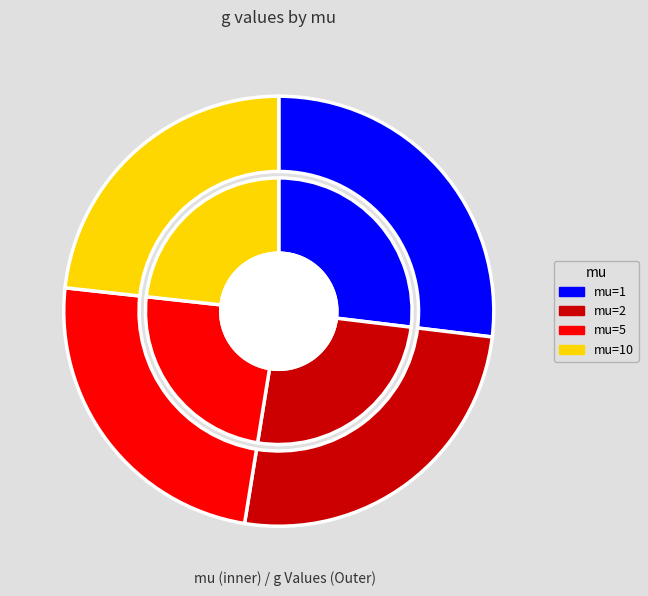

What percentage is the mu=10 slice, to the nearest percent?

23%